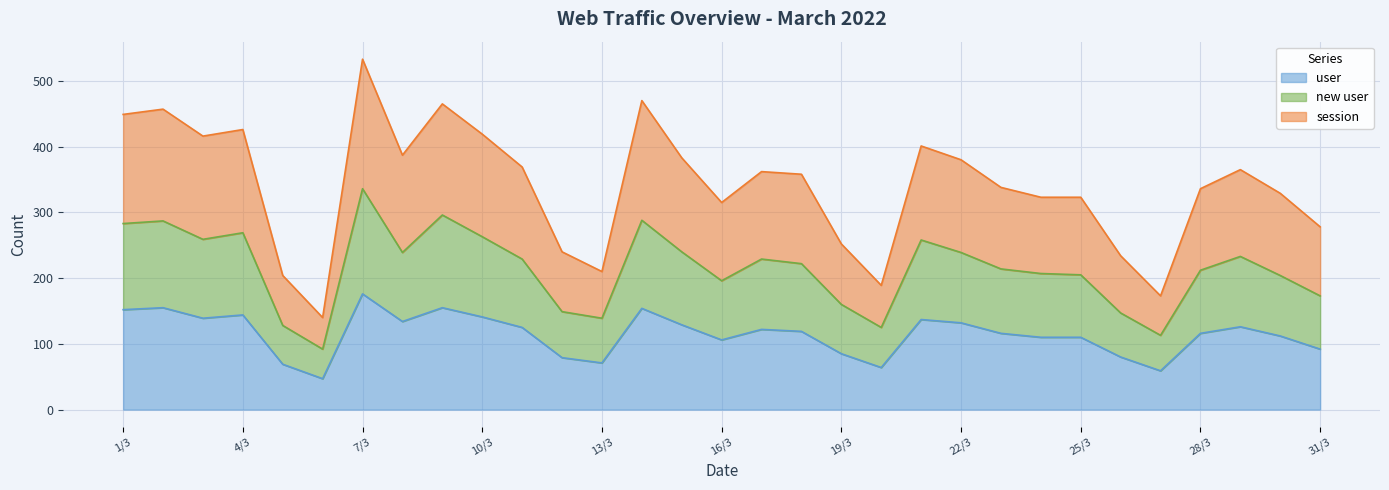

What is the label of the 3rd point from the right?

29/3